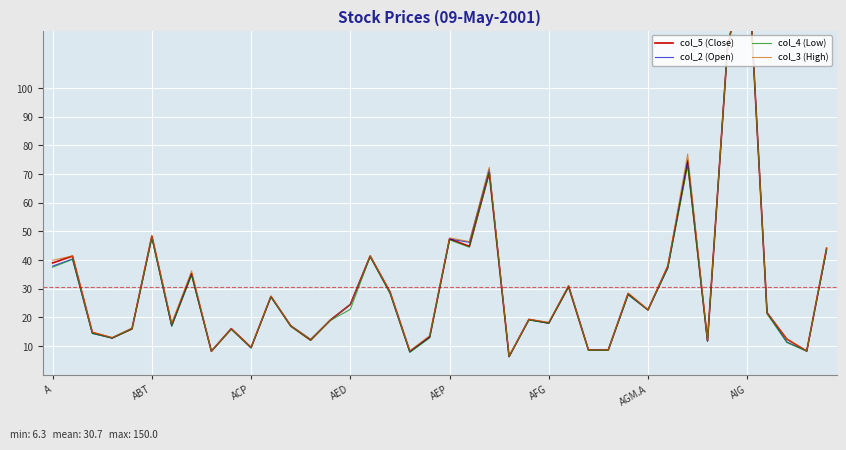

Reading right to left, extract all data points from this chart.

col_5 (Close): 44.1	8.2	12.4	21.6	150.0	113.3	11.9	74.2	37.8	22.6	28.3	8.6	8.6	30.7	18.0	19.3	6.3	70.5	44.8	47.4	13.2	8.1	28.9	41.4	24.5	19.1	12.1	17.0	27.3	9.5	16.1	8.2	35.3	17.4	48.4	16.0	12.8	14.8	41.4	39.0
col_2 (Open): 43.5	8.3	11.4	21.8	150.0	113.8	11.6	75.0	37.2	22.6	27.9	8.7	8.7	31.1	18.0	19.1	6.3	71.7	46.2	47.3	13.1	7.9	28.5	41.3	24.5	19.0	12.3	17.1	27.2	9.3	15.9	8.2	35.1	16.9	48.0	16.2	12.8	14.4	40.4	37.9
col_4 (Low): 43.5	8.2	11.2	21.2	150.0	113.2	11.6	73.0	37.2	22.6	27.9	8.5	8.5	30.6	17.9	19.1	6.2	70.5	44.5	47.1	12.8	7.8	28.4	41.1	22.8	19.0	12.1	16.9	27.2	9.3	15.8	8.2	34.7	16.9	47.6	15.9	12.8	14.4	40.2	37.5
col_3 (High): 44.3	8.3	12.4	21.8	150.0	114.0	12.1	77.0	38.0	22.6	28.5	8.7	8.7	31.2	18.3	19.3	6.4	72.4	46.5	47.8	13.7	8.3	28.9	41.5	24.5	19.1	12.3	17.2	27.5	9.5	16.1	8.2	36.2	17.9	48.6	16.3	13.0	14.8	41.5	39.9